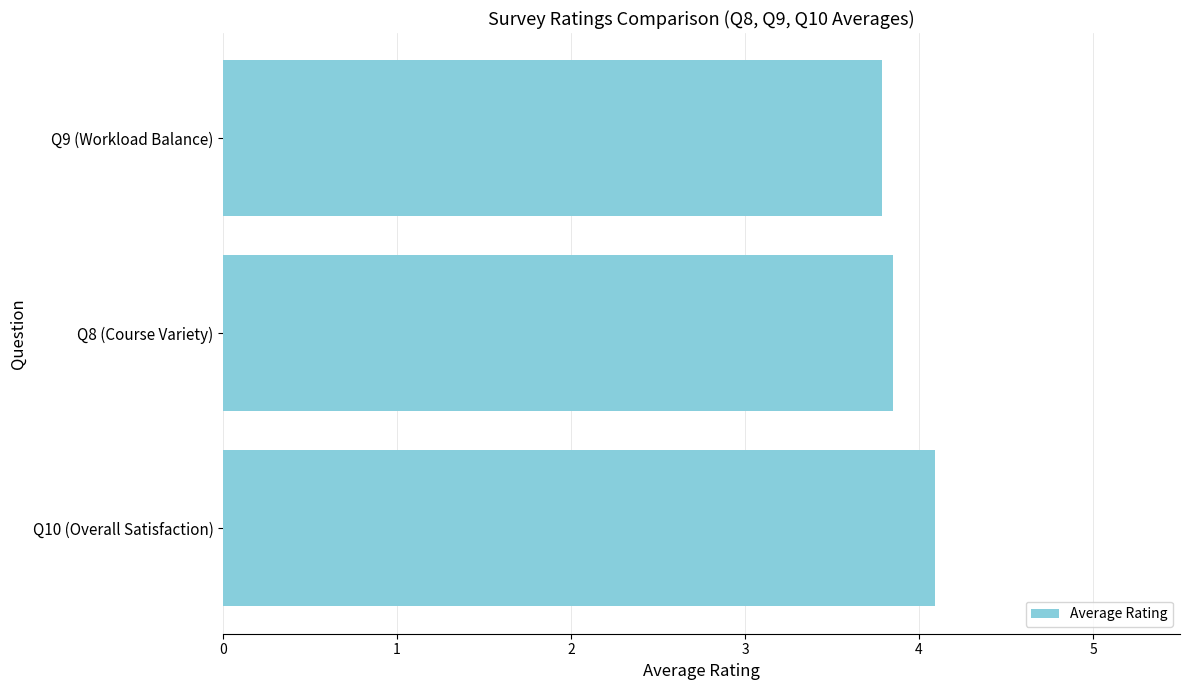

Is it true that the value at Q10 (Overall Satisfaction) is 4.1?

True